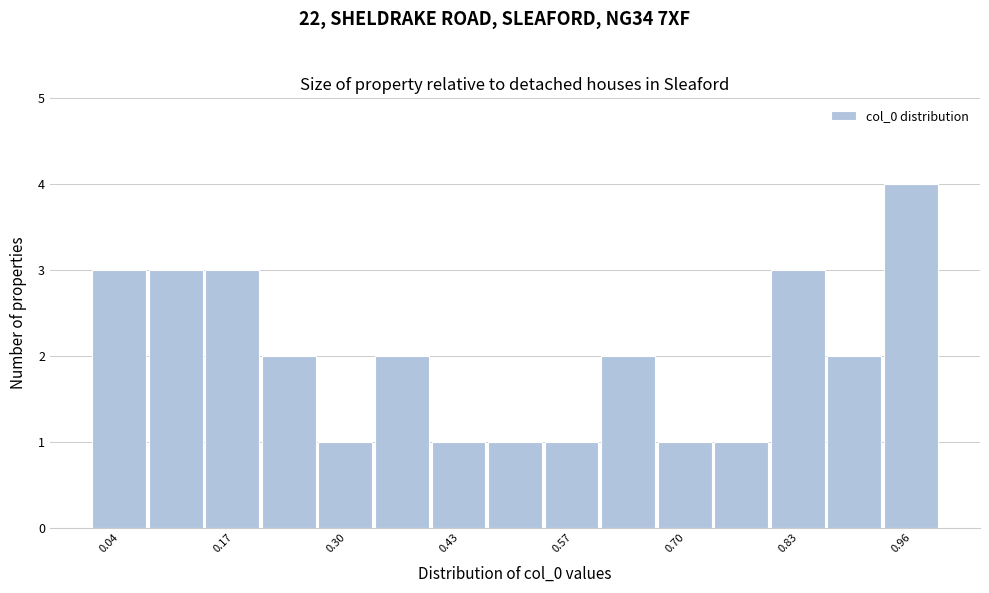

Around what value on the x-axis is the tallest bar? Give the approximate position of its centre, as read against the axis.

0.96